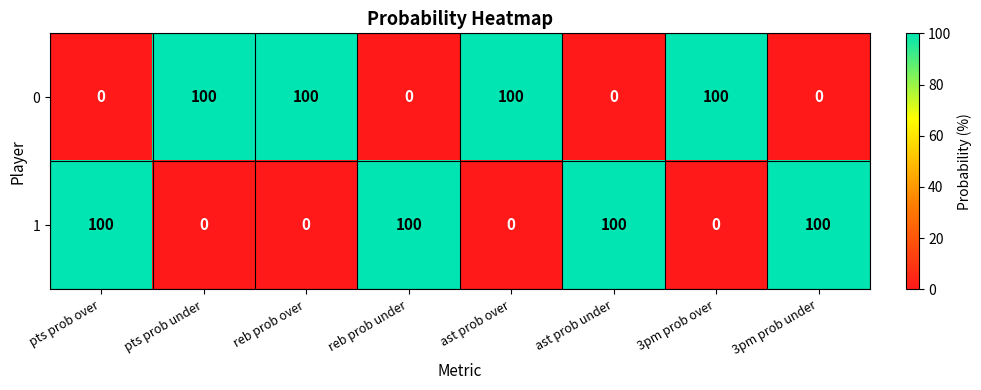

What is the sum of all 1 values?

400